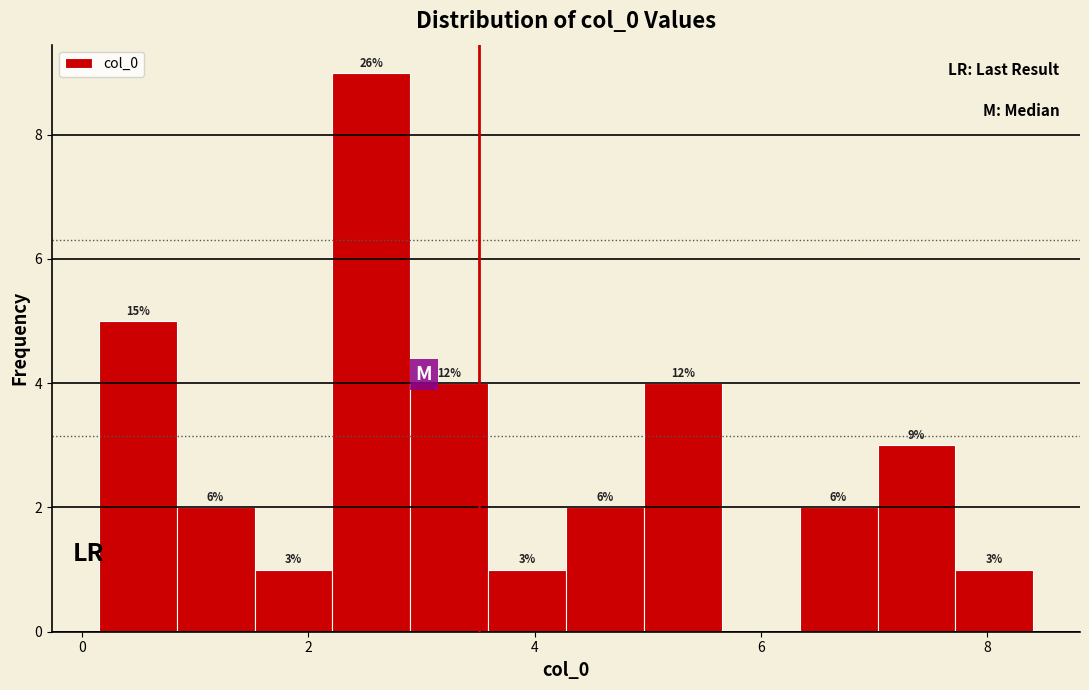

Around what value on the x-axis is the tallest bar? Give the approximate position of its centre, as read against the axis.

2.6